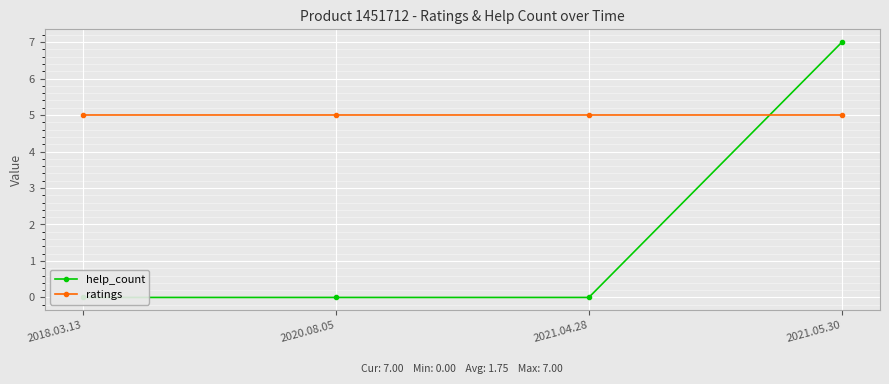

How many series are shown in this chart?

2